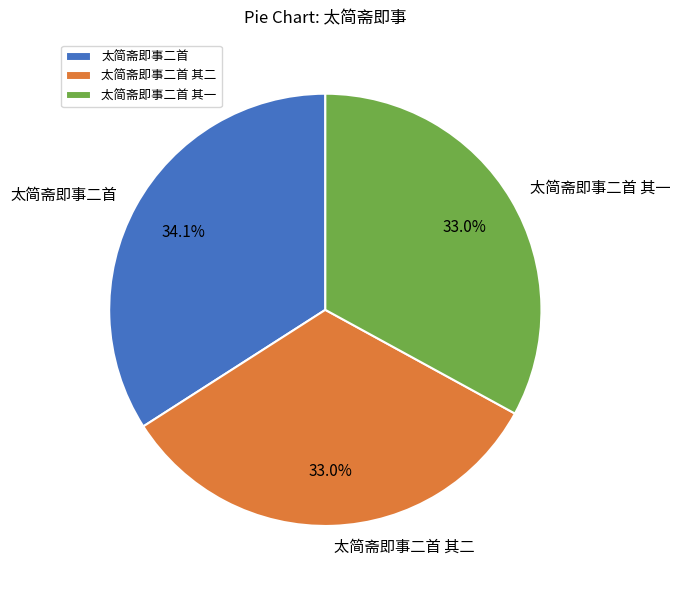

Is it true that 太简斋即事二首 其二 is 46% of the pie?

False